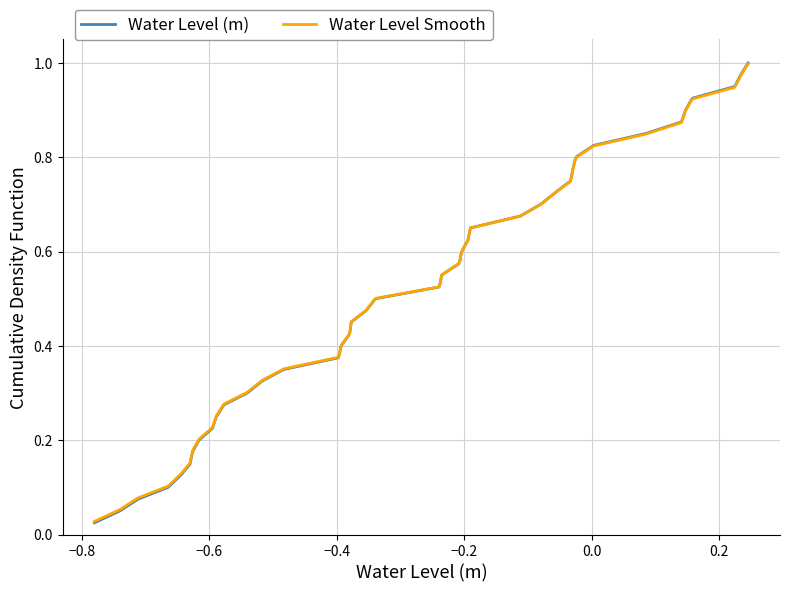

Which series has the largest range (max minus min)?

Water Level (m)